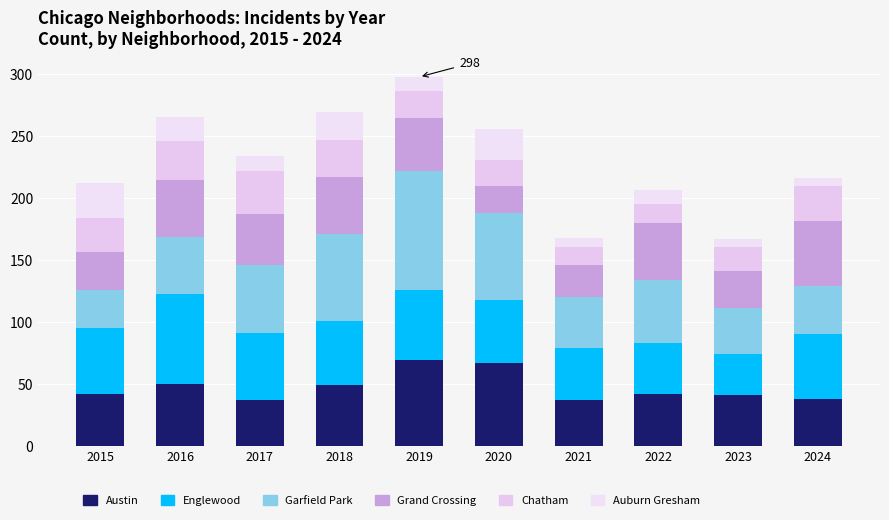

True or false: Auburn Gresham has a value of 30 at 2016.

False